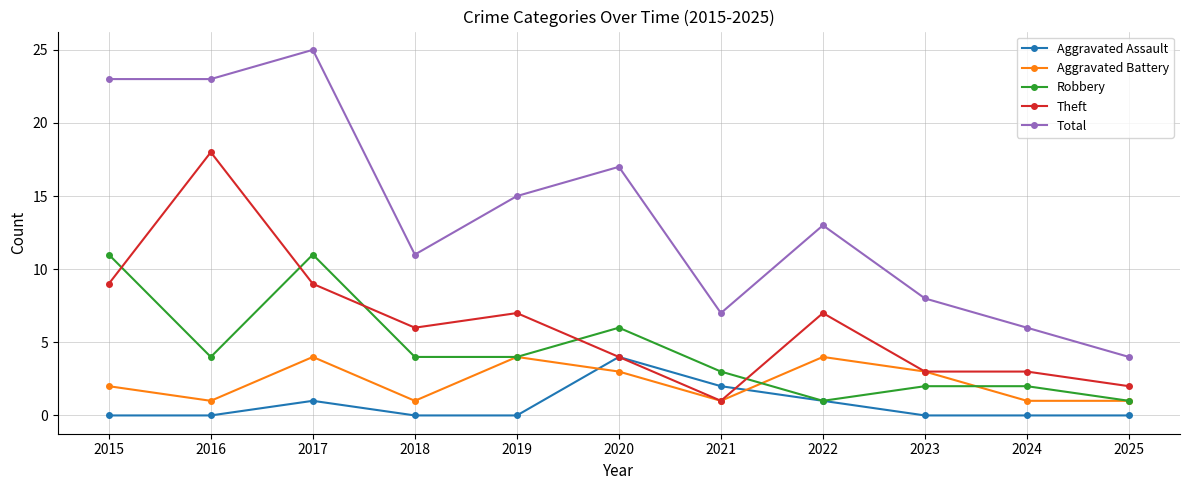

True or false: Robbery and Aggravated Battery cross at least once.

True